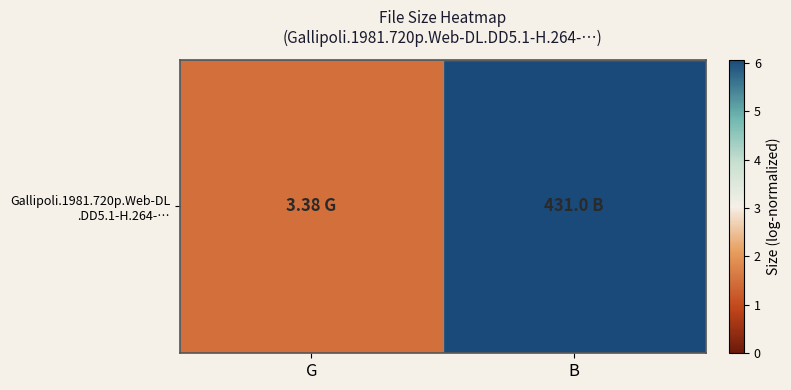

What is the smallest value displayed?

1.5